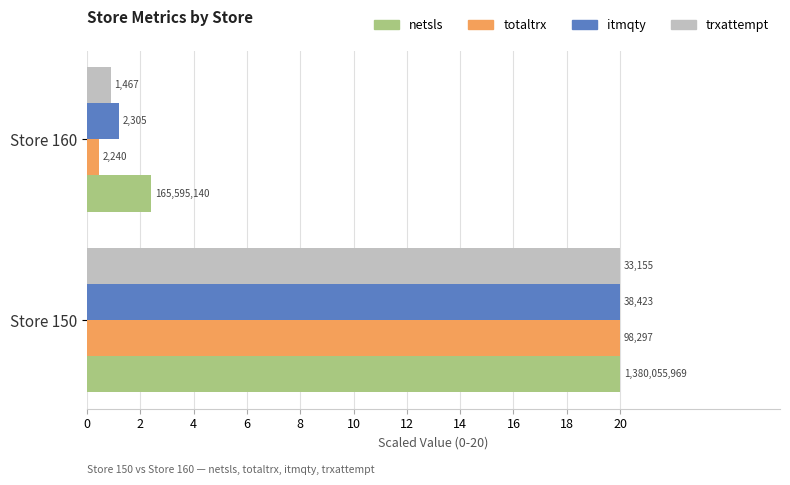

What are all the series names shown in the legend?

netsls, totaltrx, itmqty, trxattempt